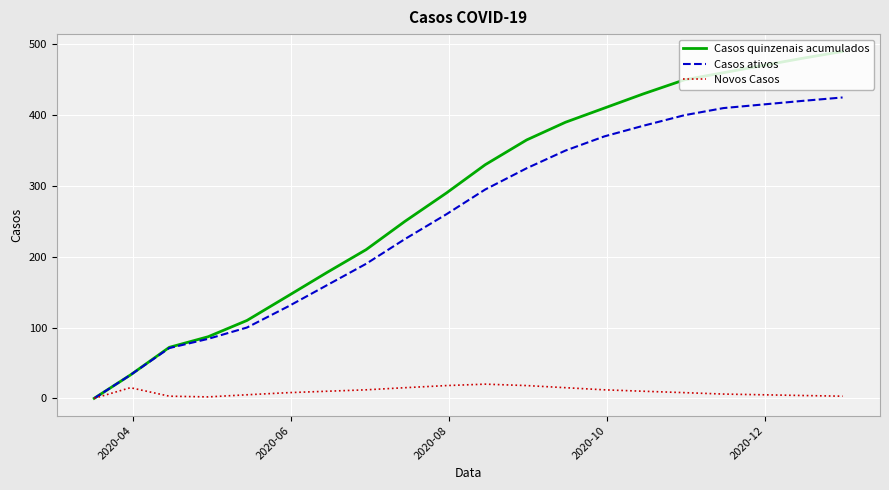

Which series has the largest range (max minus min)?

Casos quinzenais acumulados